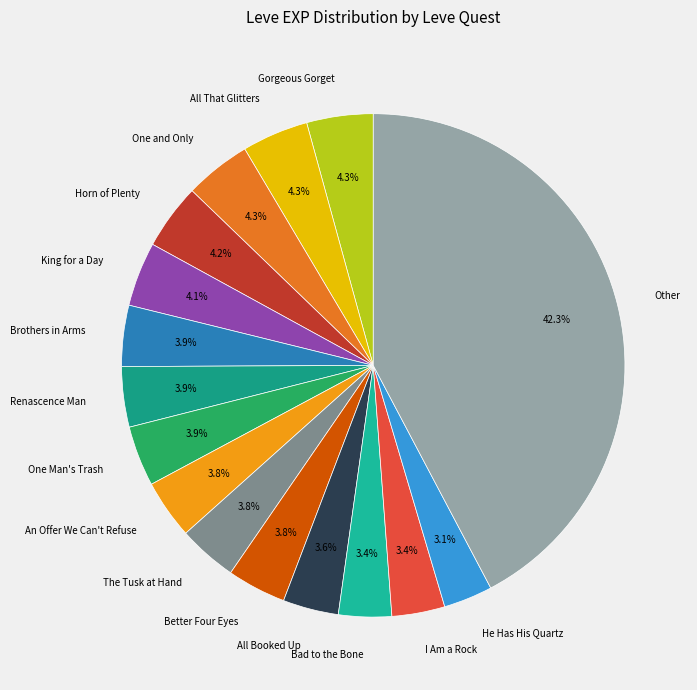

To the nearest percent, what is the difference between the largest and smallest slice percentages?

39%